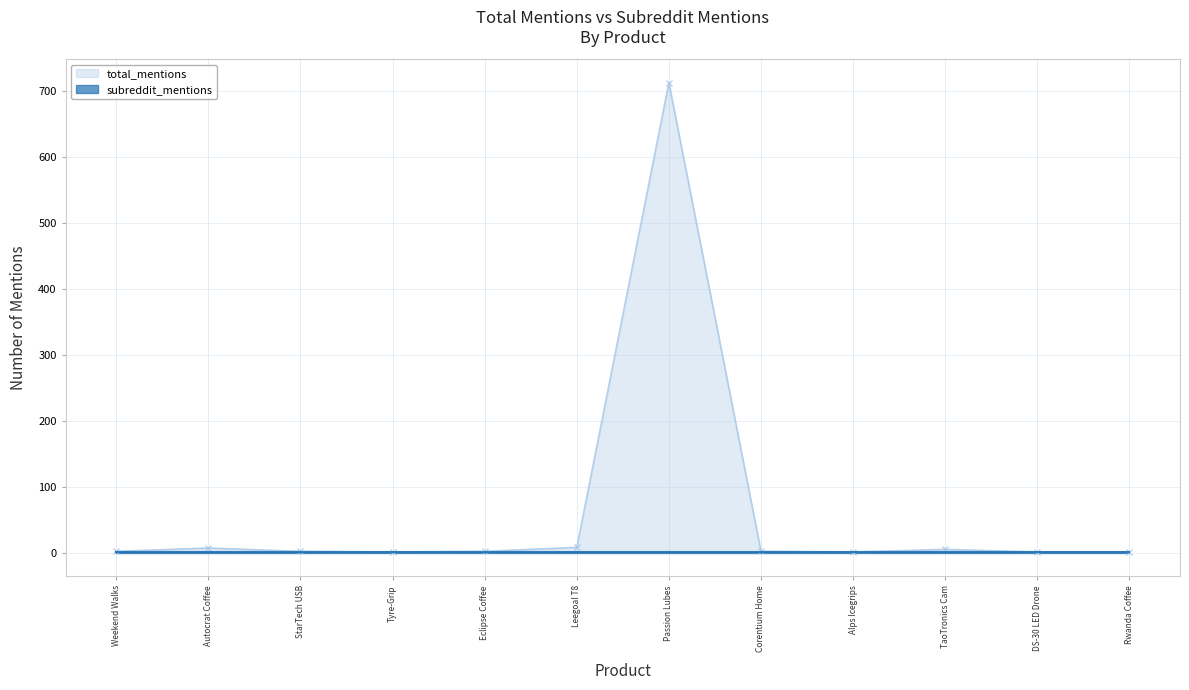

What is the sum of all values?

745